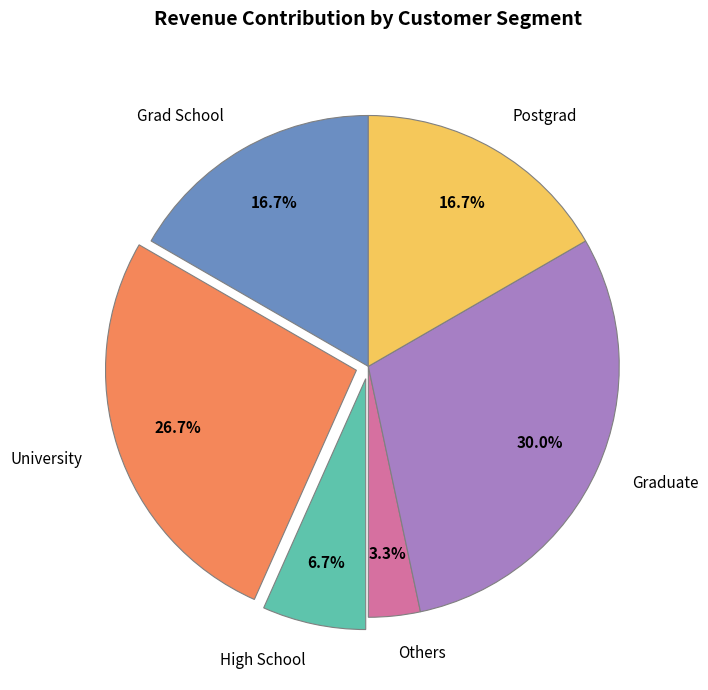

What portion of the pie excludes Others?

96.7%